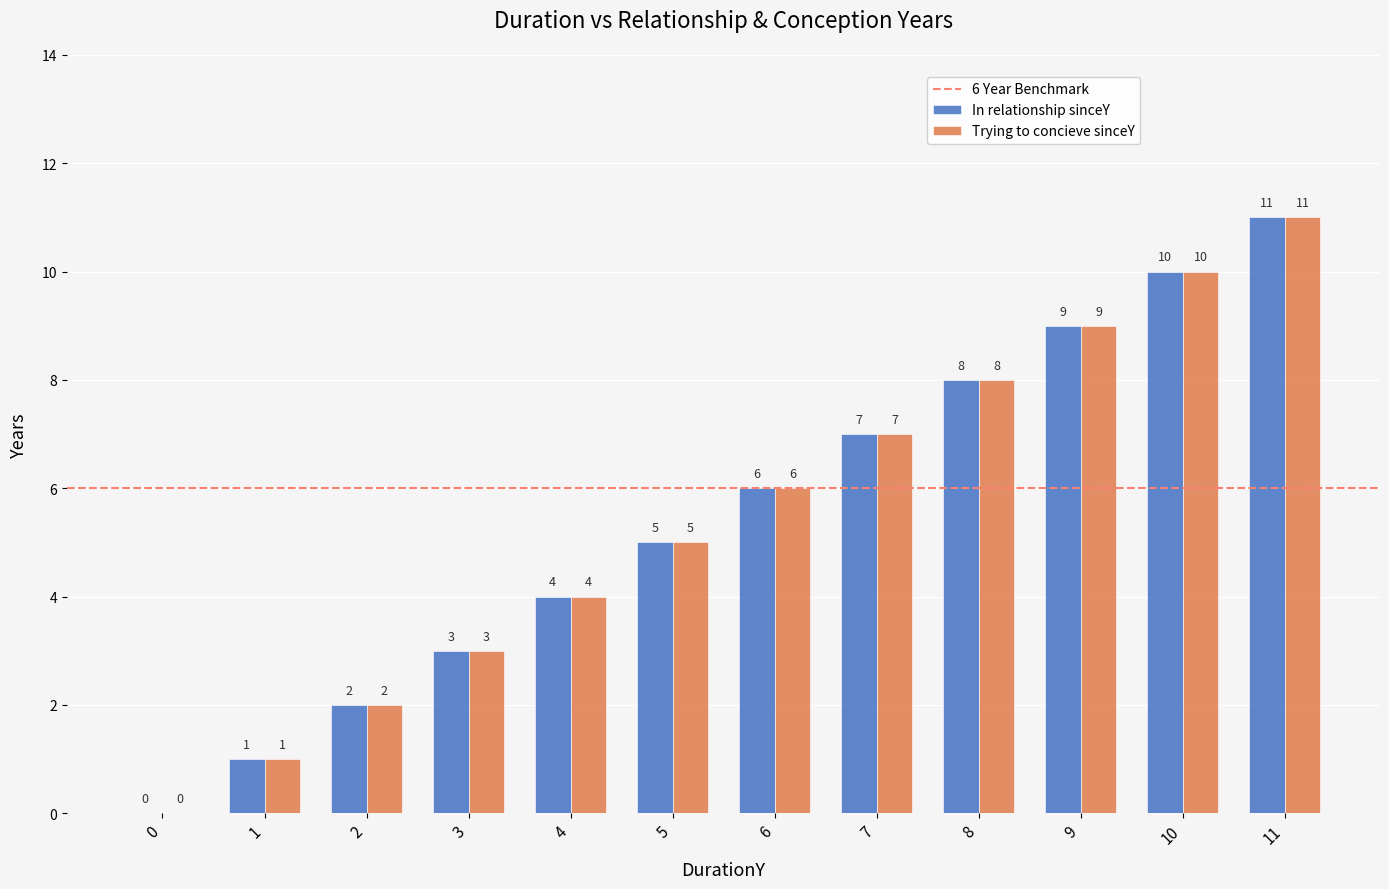

Count the number of categories in the chart.

12